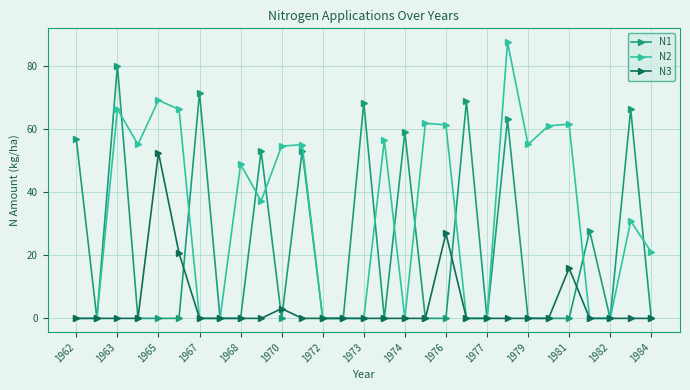

What are all the series names shown in the legend?

N1, N2, N3